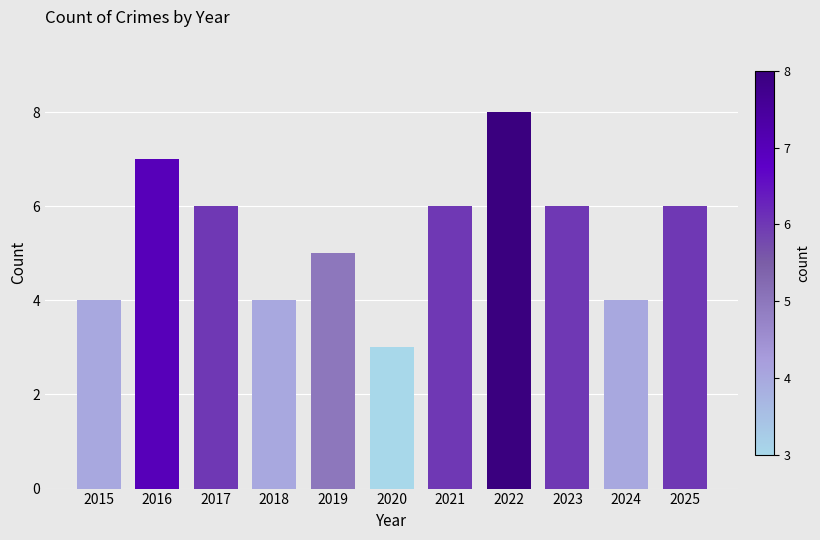

How many data points does each series have?

11